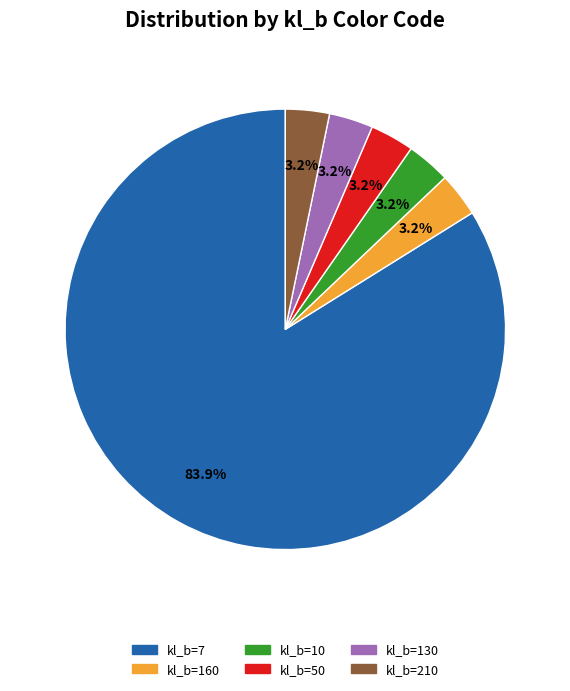

Which has a higher value, kl_b=10 or kl_b=7?

kl_b=7